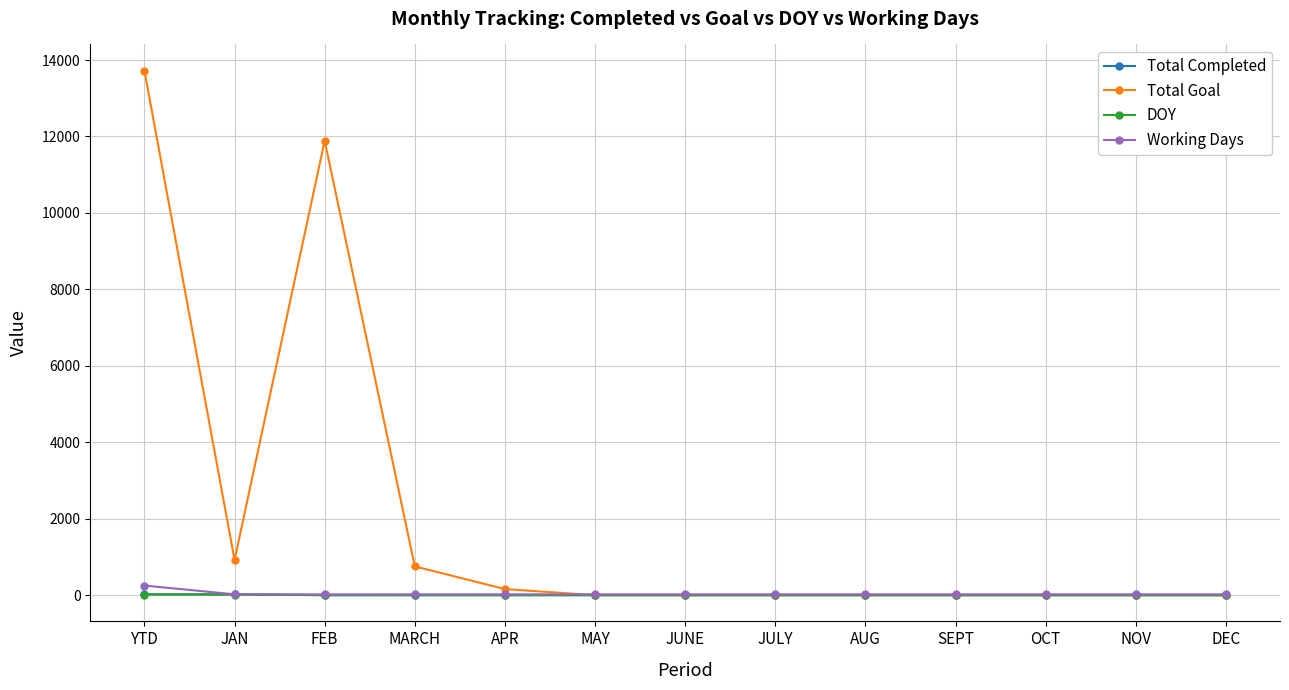

How many data points in Total Completed are above 0?

2